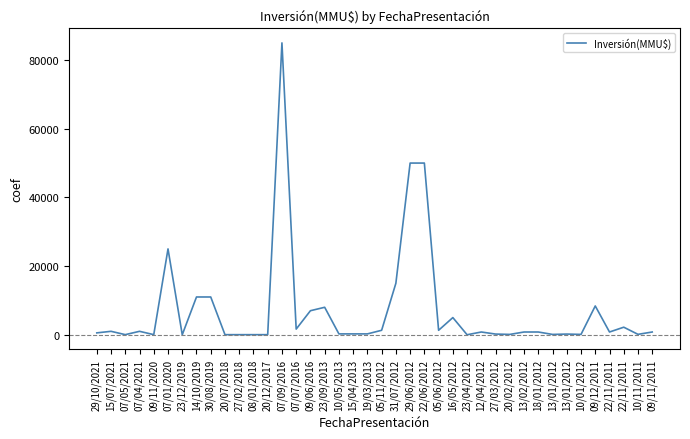

Does the chart display data point markers on the line(s)?

No